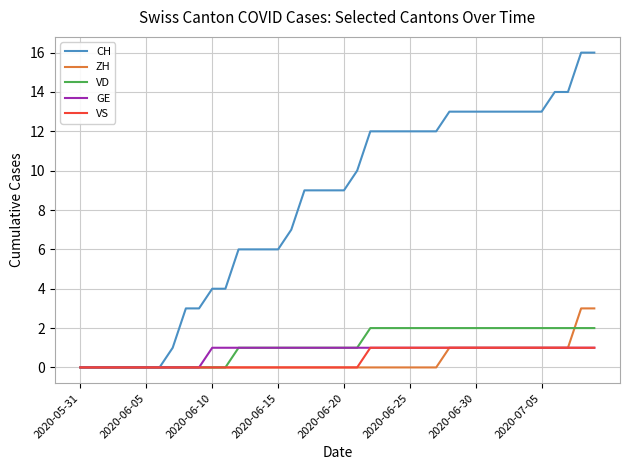

What is the greatest value displayed?

16